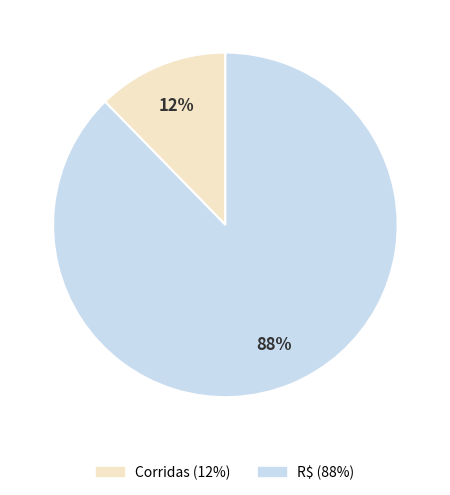

Combined, do R$ and Corridas account for over 50%?

Yes